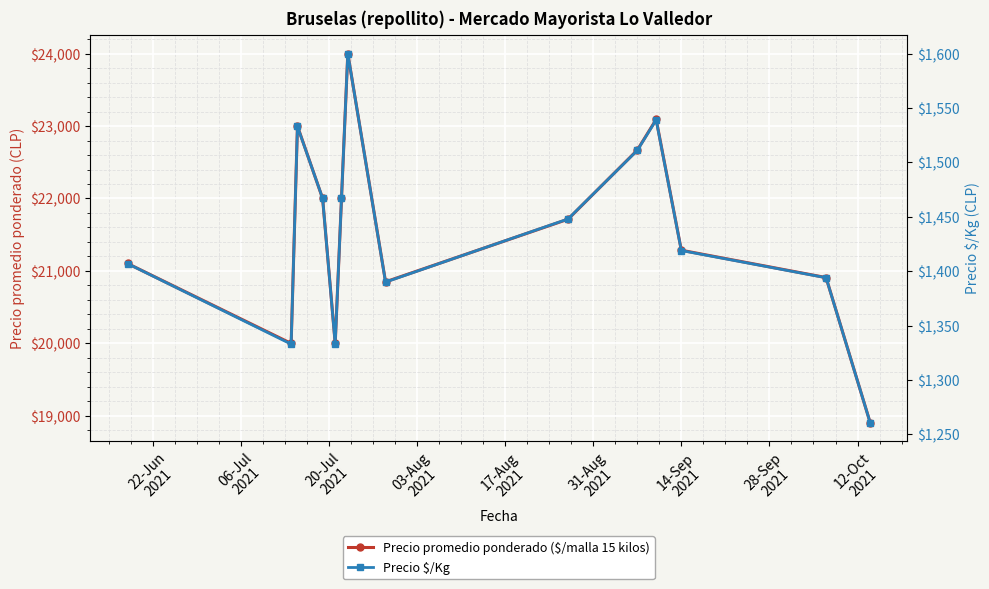

What is the sum of all Precio $/Kg values?

20102